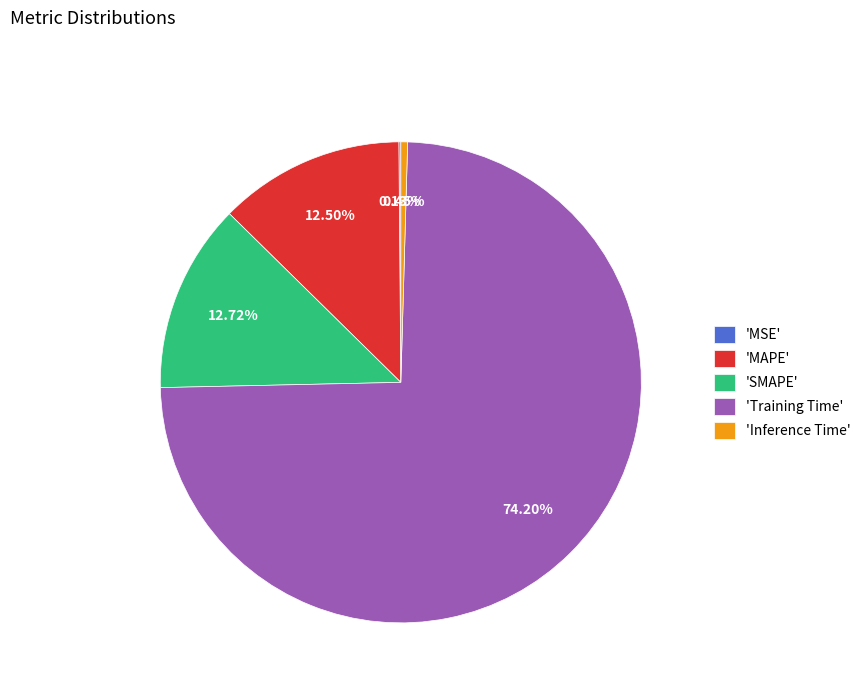

Which category has the biggest portion of the pie?

'Training Time'